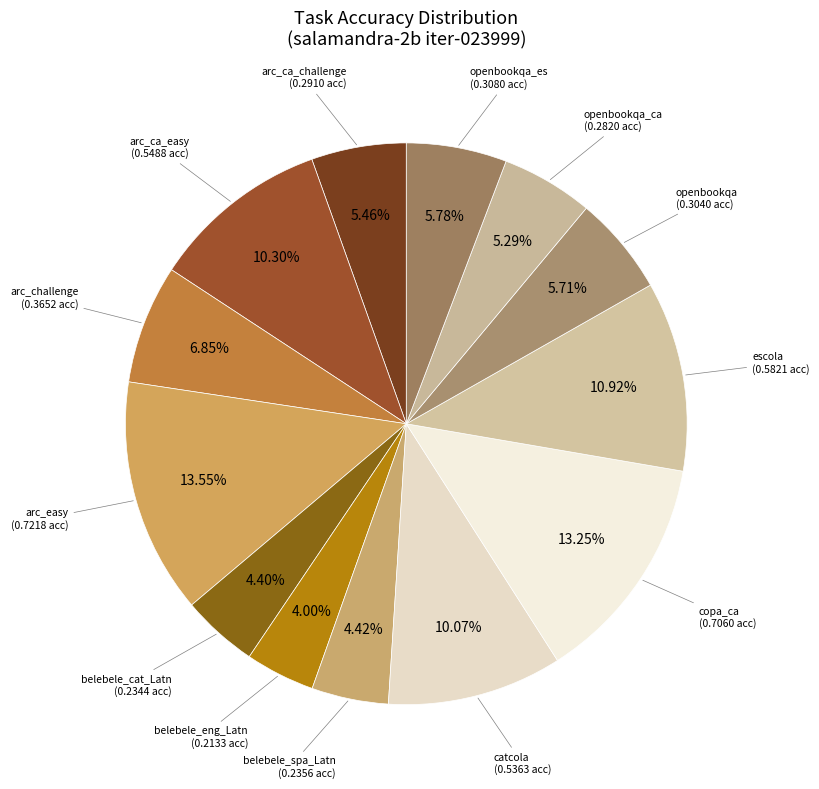

What percentage is the openbookqa_ca slice, to the nearest percent?

5%